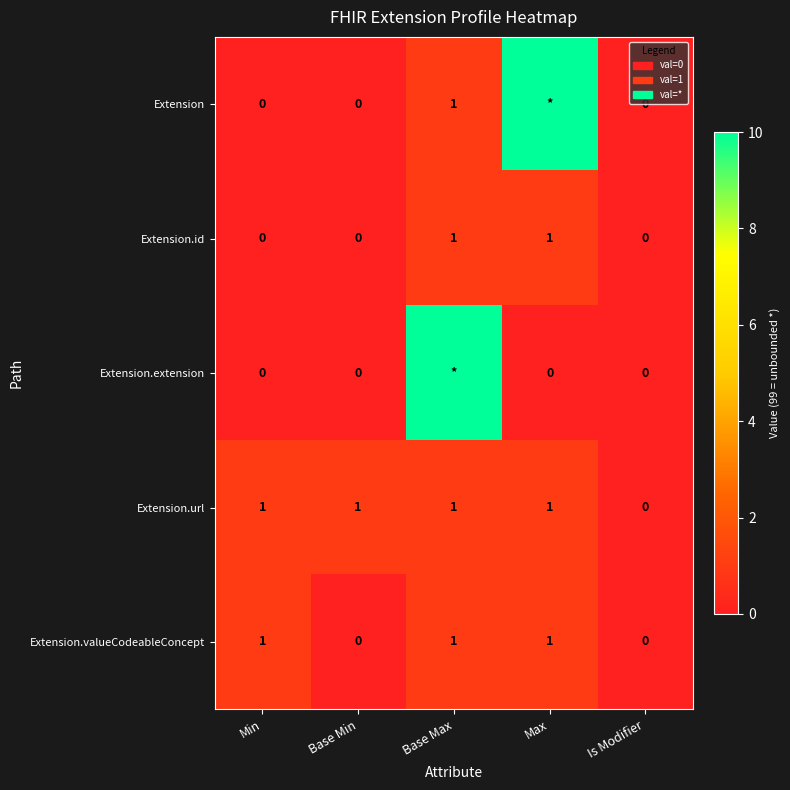

How many Extension.url values are between 1 and 2?

4